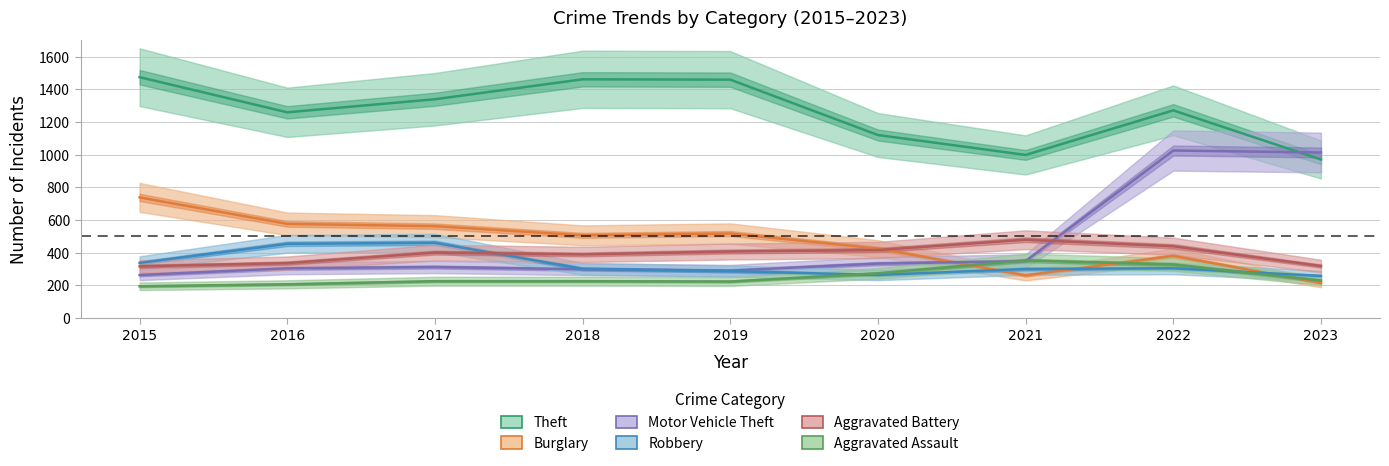

Which category has the lowest value in the Theft series?

2023